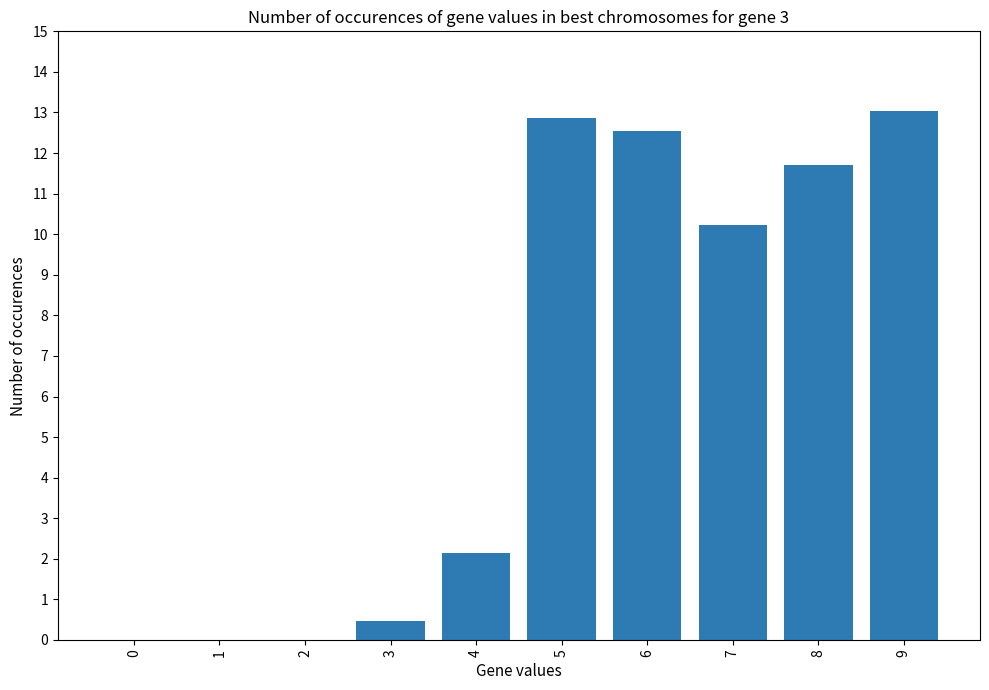

At which label is the value closest to 6?

4